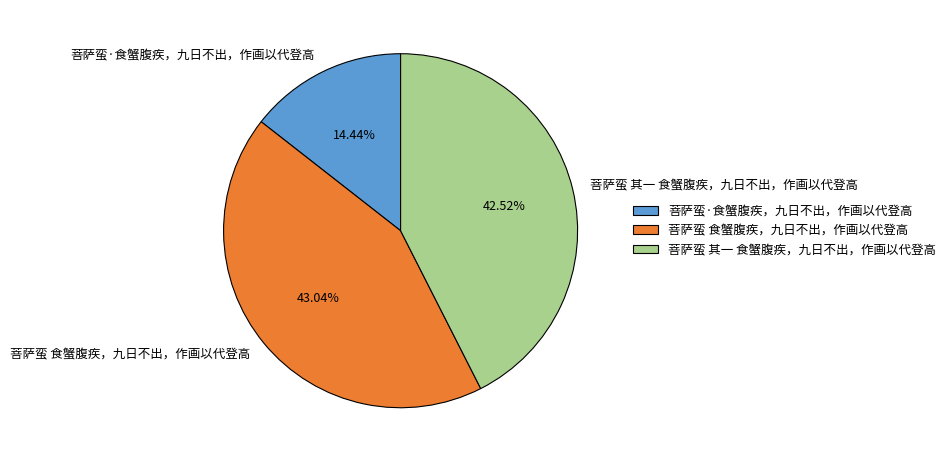

Rank the categories by value from highest to lowest.

菩萨蛮 食蟹腹疾，九日不出，作画以代登高, 菩萨蛮 其一 食蟹腹疾，九日不出，作画以代登高, 菩萨蛮·食蟹腹疾，九日不出，作画以代登高